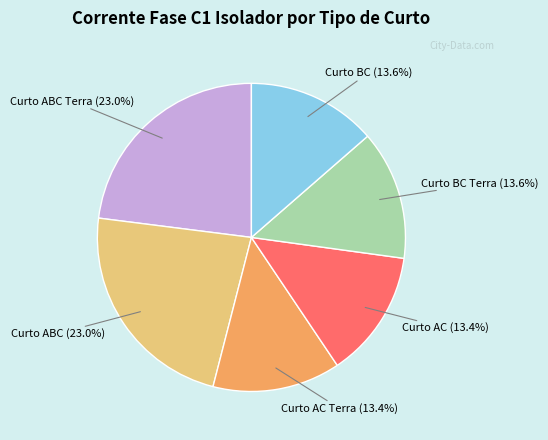

Does any single category account for the majority?

No